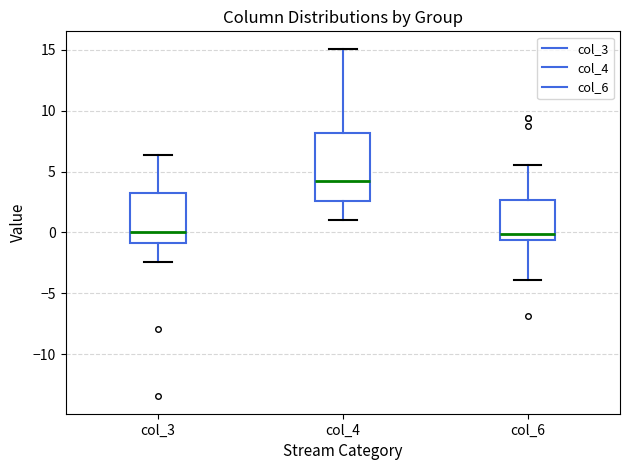

Reading left to right, transcribe this box plot: for each box, give where its median line is, the range the box spans, and where its two whiskers end, as read against the y-axis. The values are not printed on the chart, so give them approximately, as read against the axis.

col_3: median 0.0, box -1.0 to 3.0, whiskers -2.5 to 6.5
col_4: median 4.0, box 2.5 to 8.0, whiskers 1.0 to 15.0
col_6: median 0.0, box -0.5 to 2.5, whiskers -4.0 to 5.5